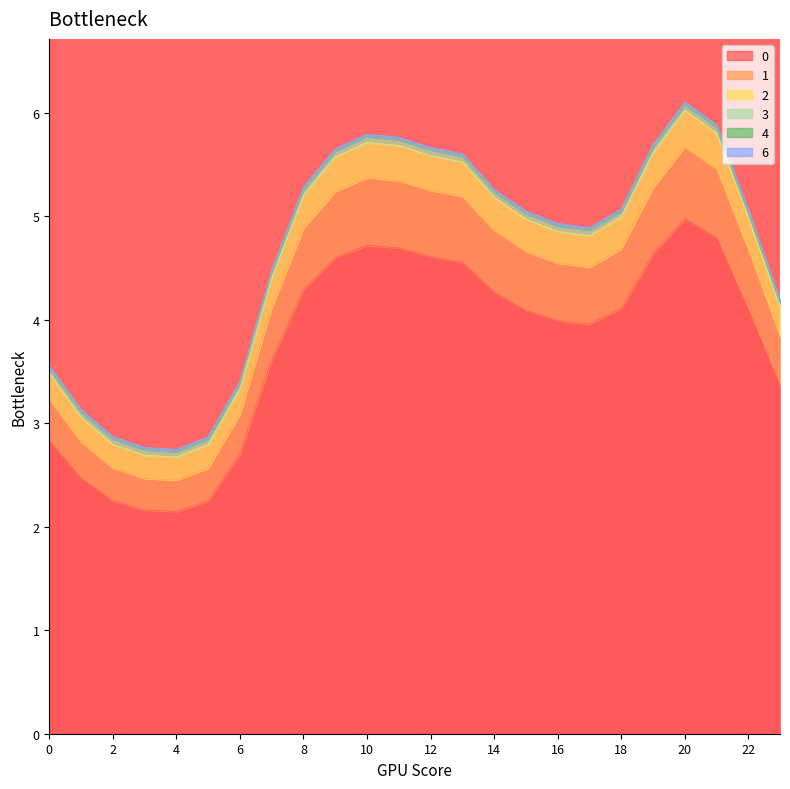

At how many categories does at least one series exceed 2?

24